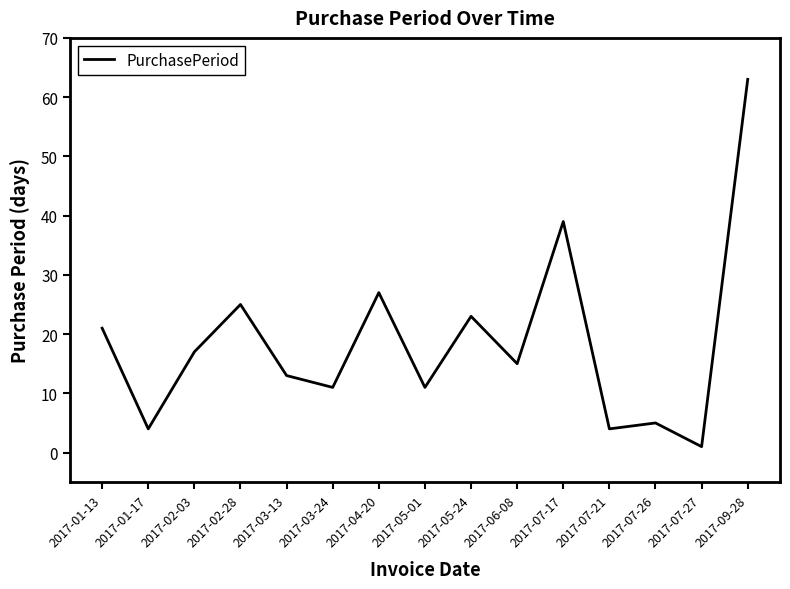

What is the average value?

19